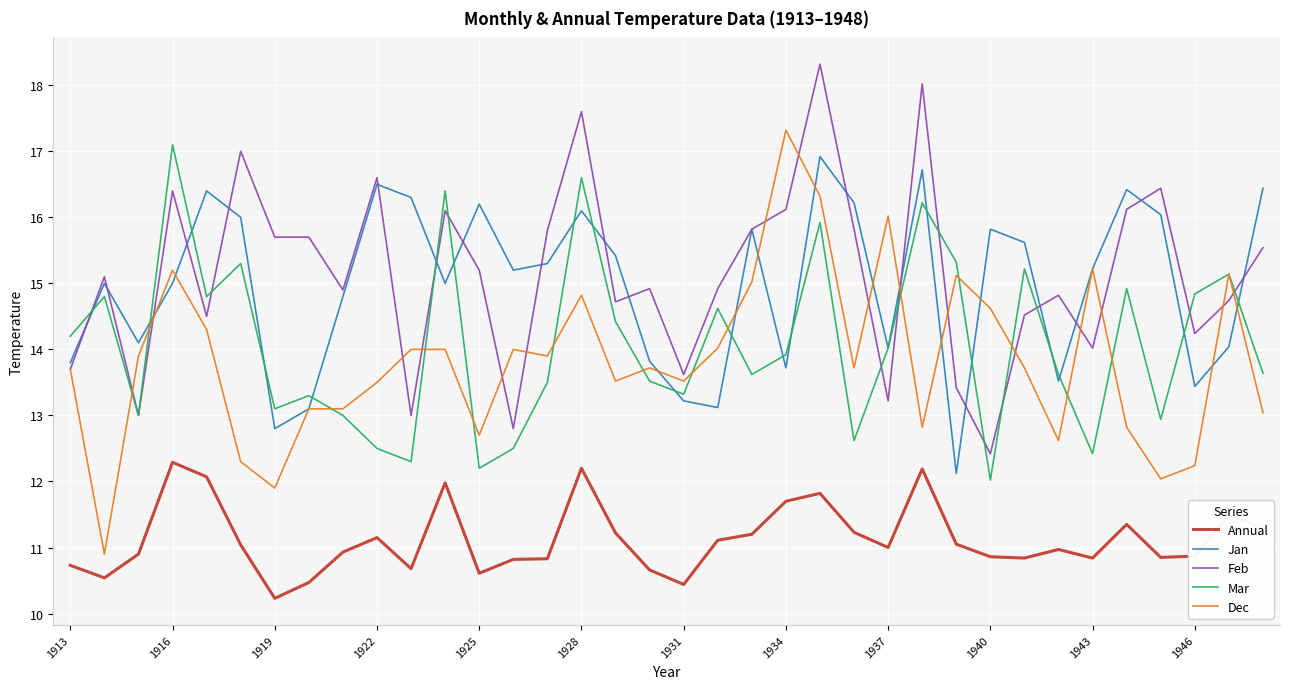

What is the smallest value displayed?

10.2